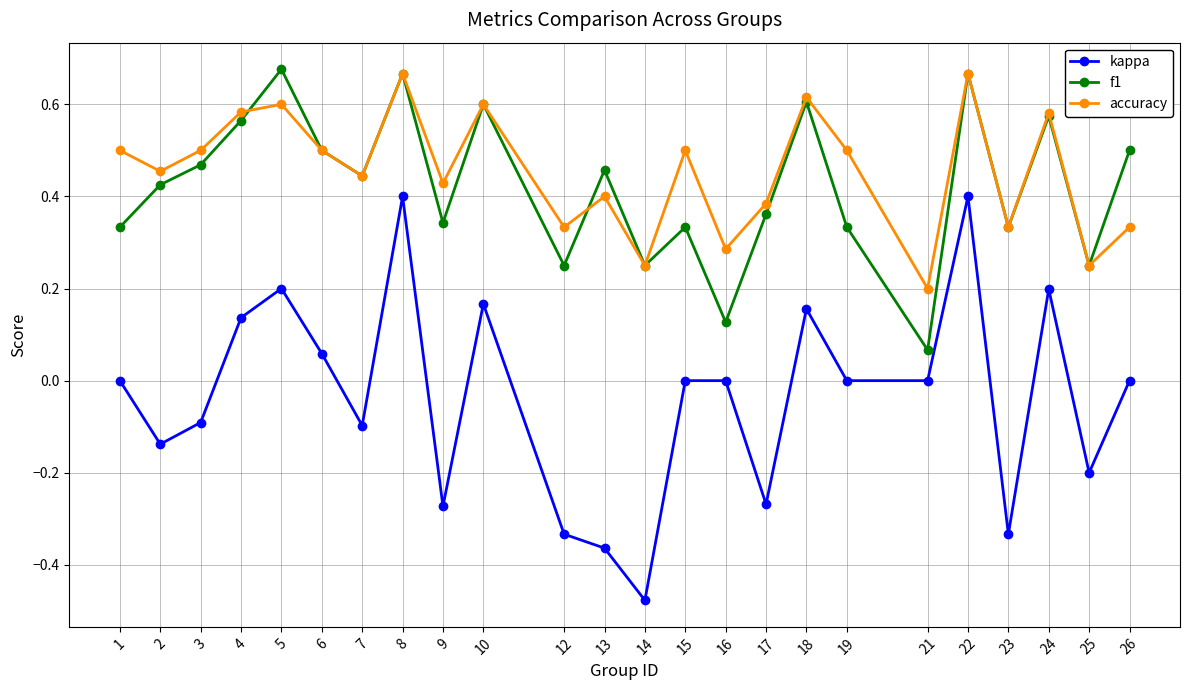

True or false: kappa and accuracy intersect in this chart.

False